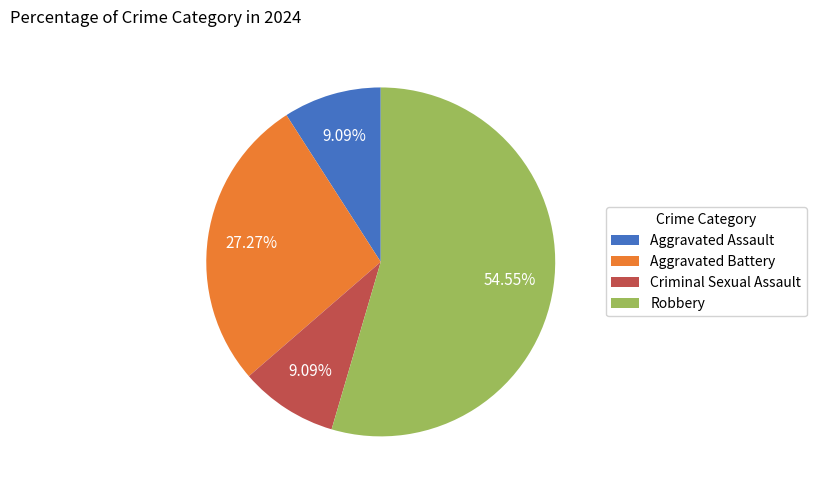

What is the ratio of the value at Aggravated Battery to the value at Robbery?

0.5